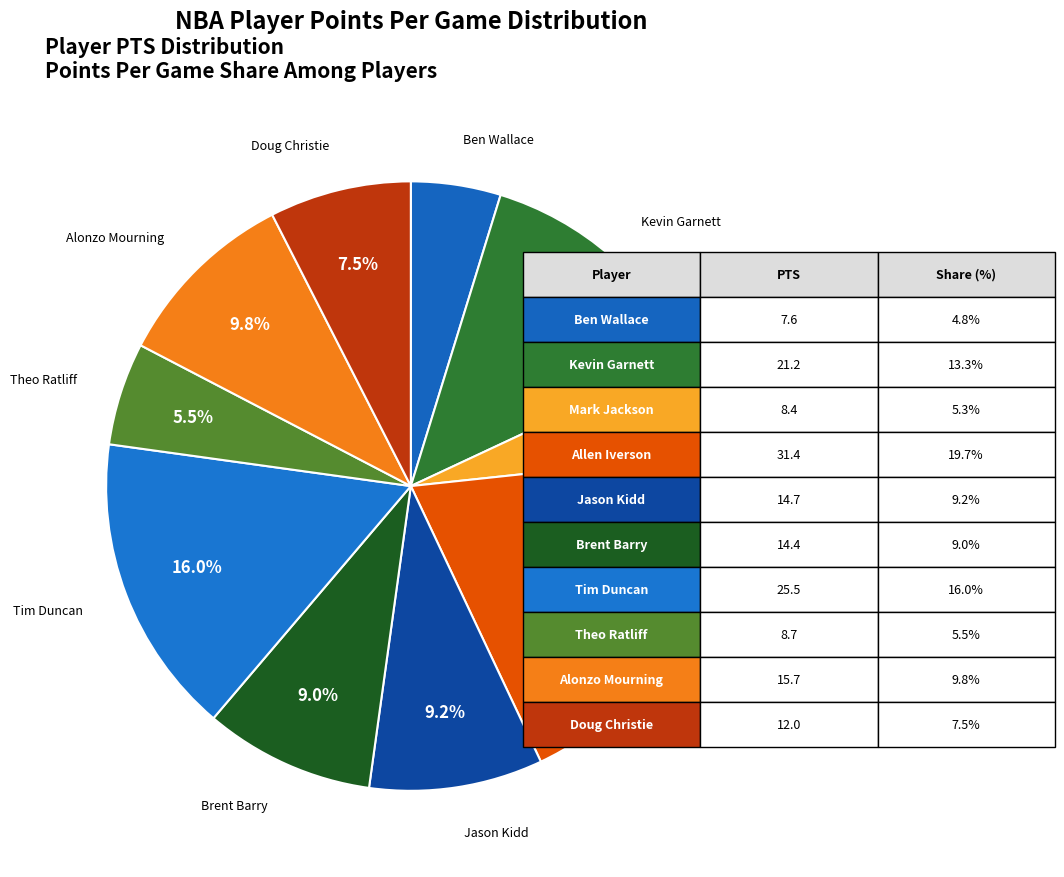

Which slice is the largest?

Allen Iverson